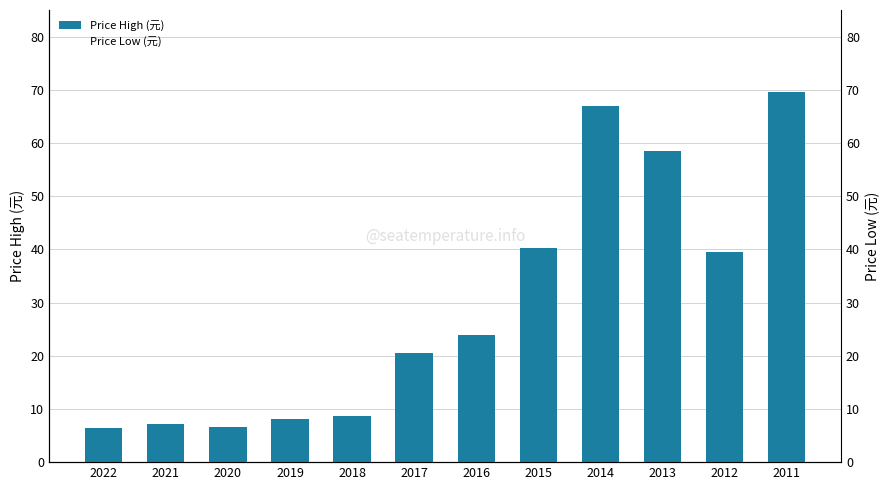

The Price Low (元) series shows 9.6 at 2015. True or false?

False